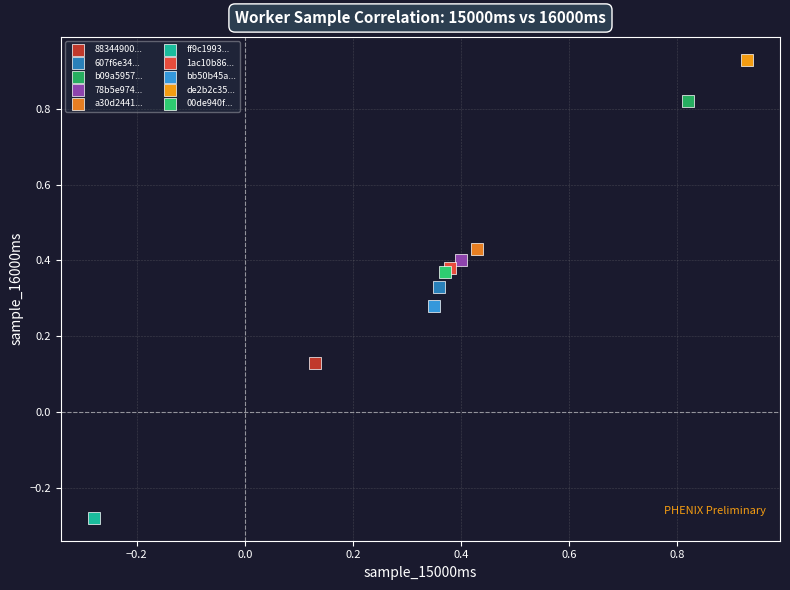

Which series contains the highest Y value?

de2b2c35...